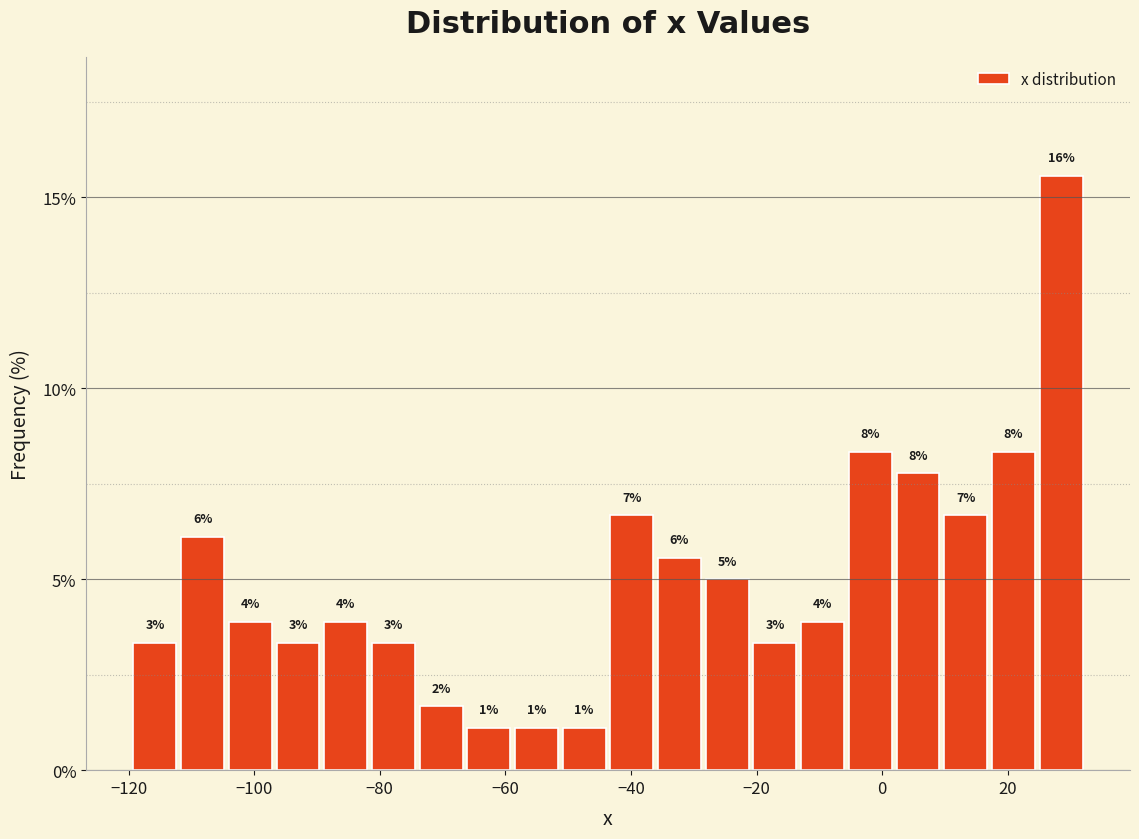

Read against the x-axis, roughly where is the centre of the tallest bar?

28